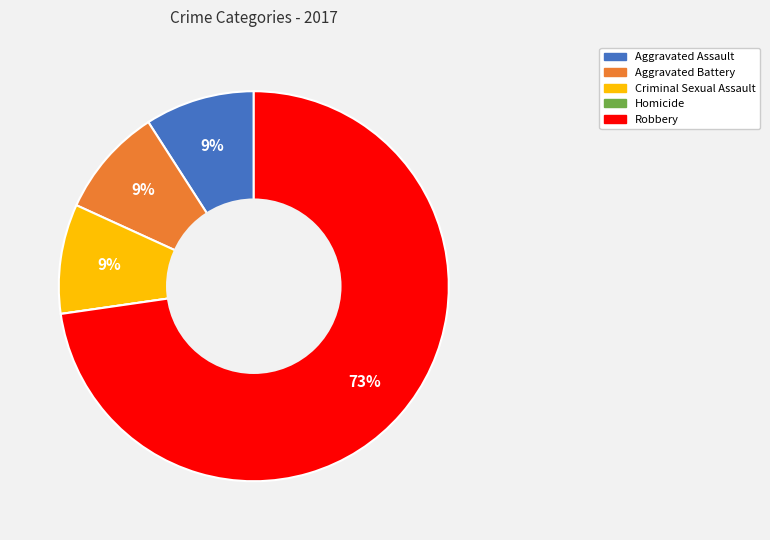

The Robbery slice represents 79% of the pie. True or false?

False